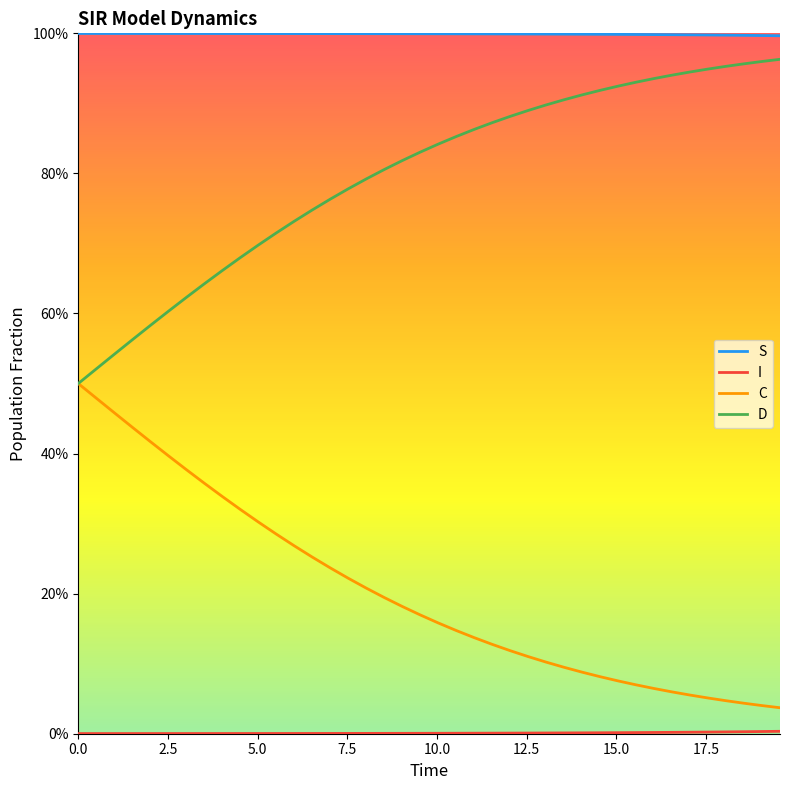

What is the lowest value of the S series?

1.0